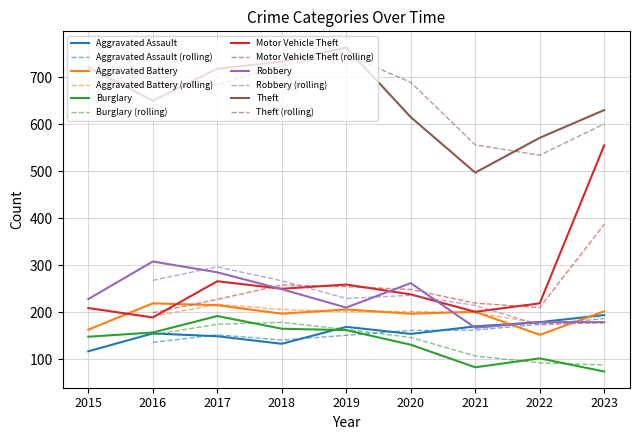

True or false: Aggravated Battery and Theft intersect in this chart.

False